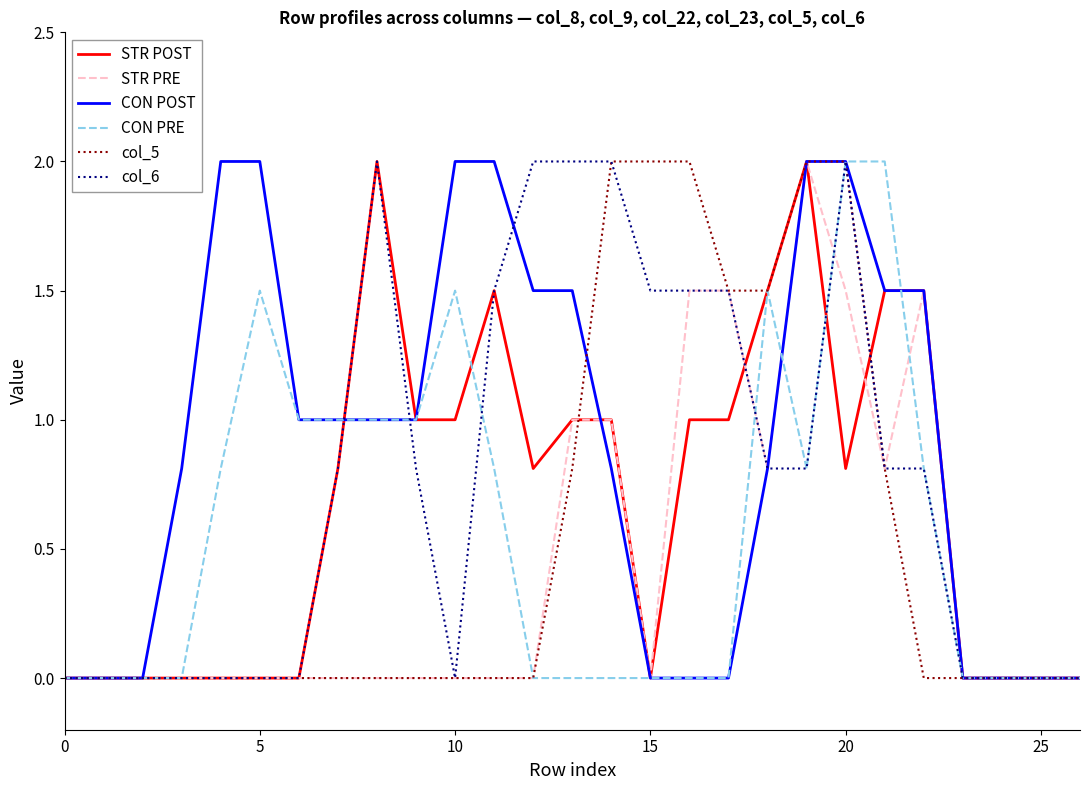

Which series has the largest total across all categories?

CON POST